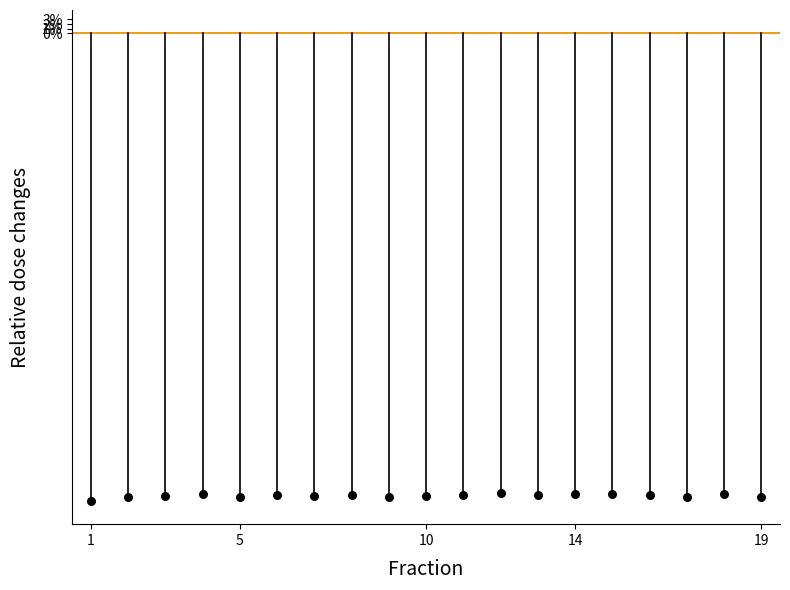

What is the range of X values (max minus min)?

18.0